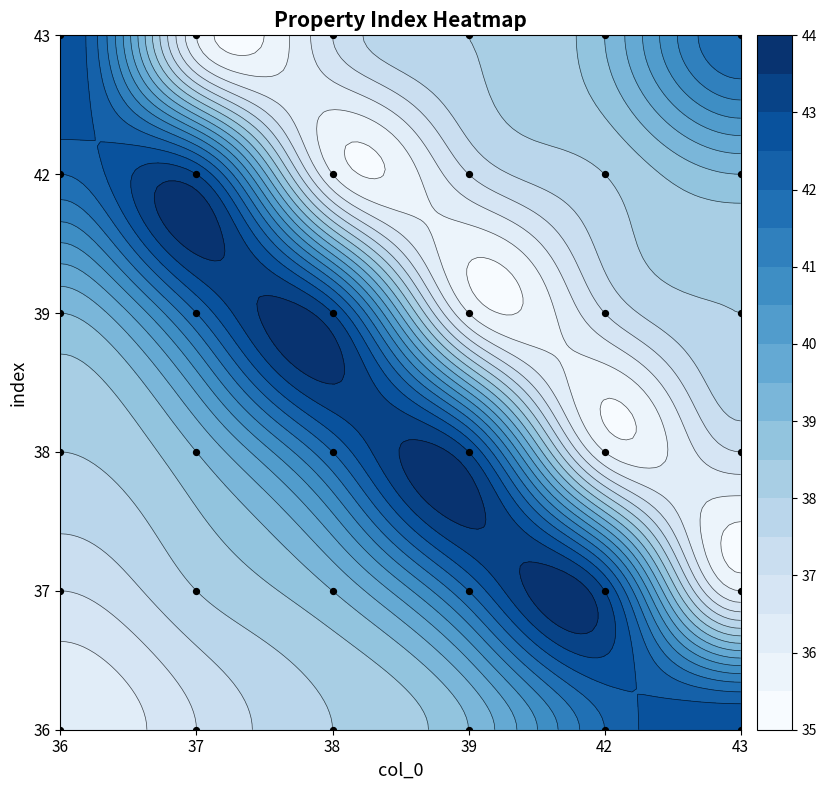

Count the number of values greater than 3.

12